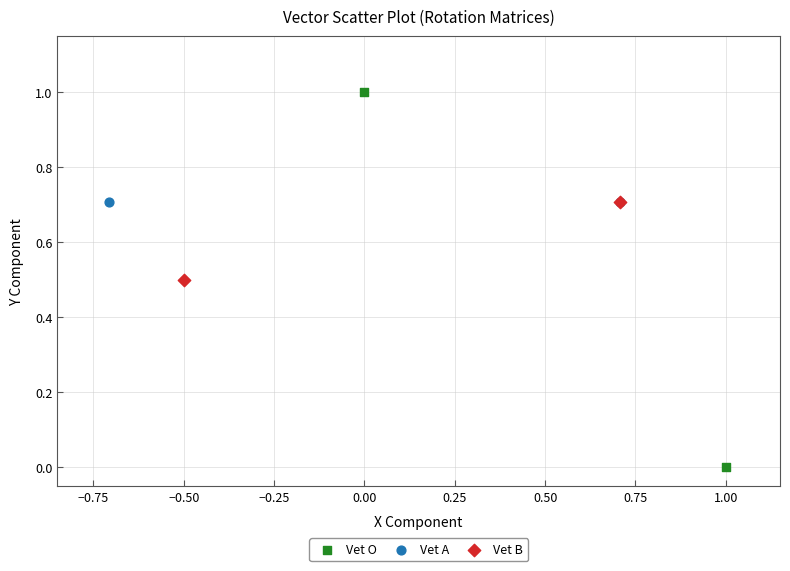

Which series has the largest Y range (max minus min)?

Vet O